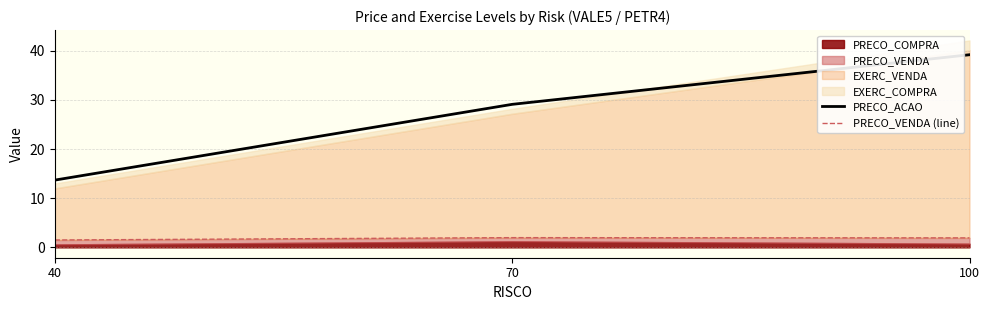

Reading left to right, what are all the values shown in this chart?

PRECO_ACAO: 40=13.7	70=29.1	100=39.2
PRECO_VENDA (line): 40=1.5	70=2.0	100=1.9